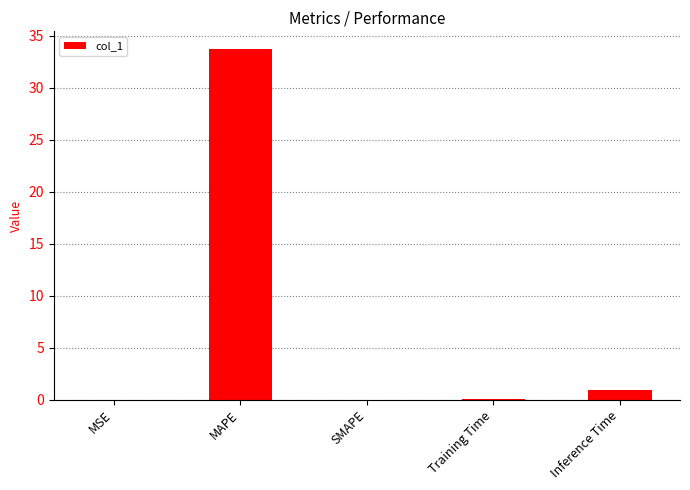

Is it true that the value at MSE is 0.0?

True